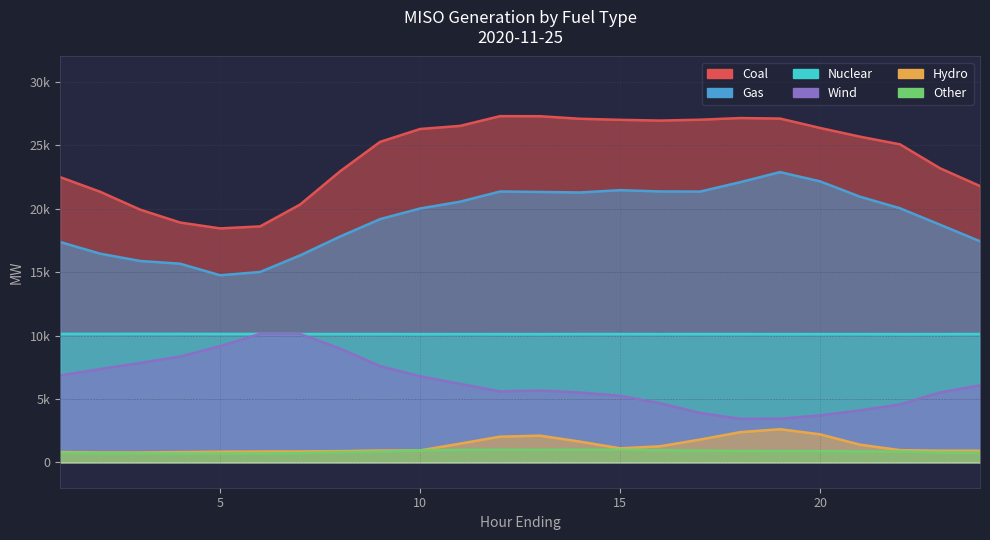

True or false: Coal and Hydro cross at least once.

False